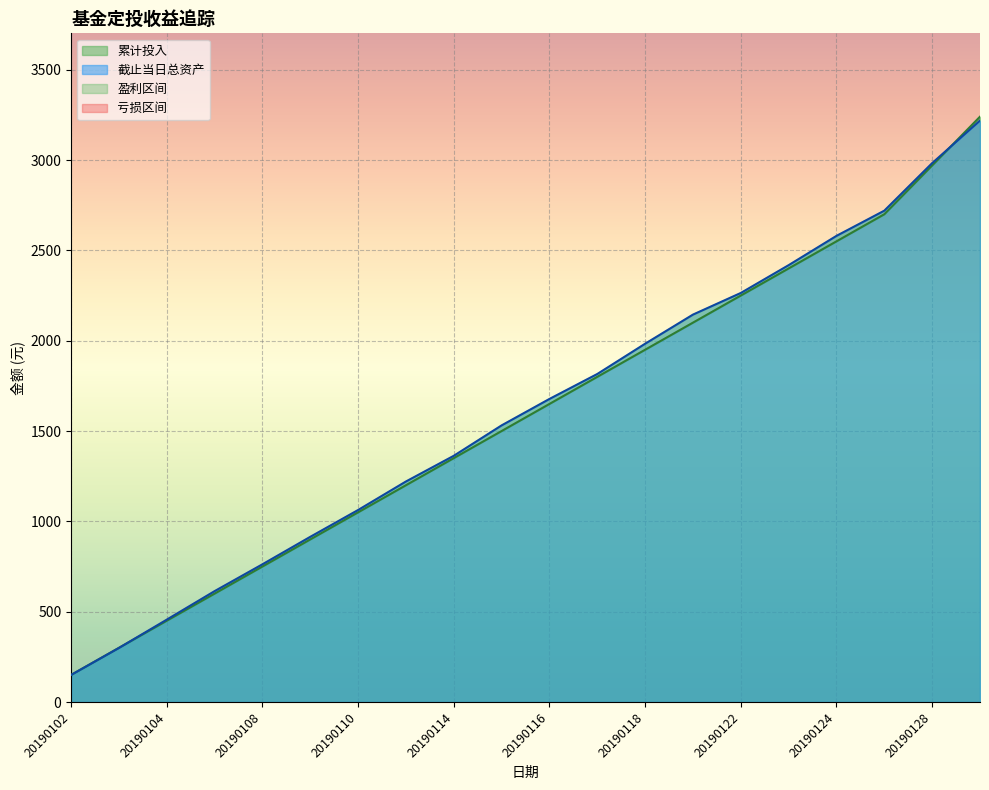

True or false: 截止当日总资产 has a value of 1014.1 at 20190124.

False